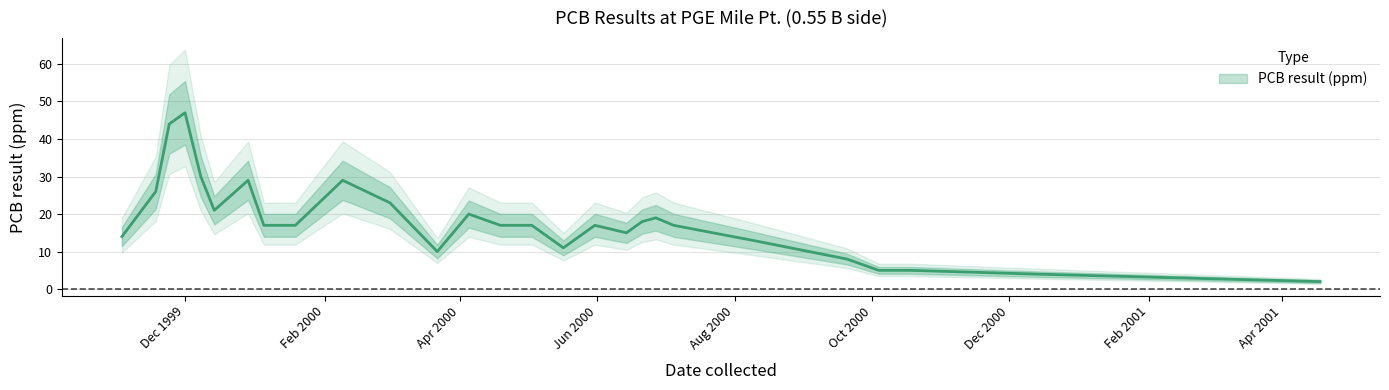

What is the difference between the maximum and minimum values?

45